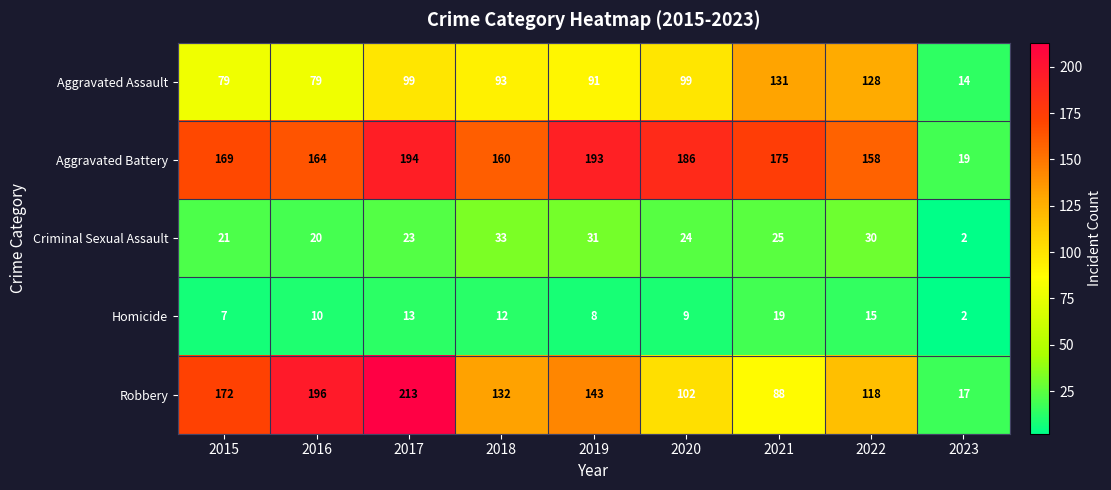

At which category is the sum across all series the highest?

2017